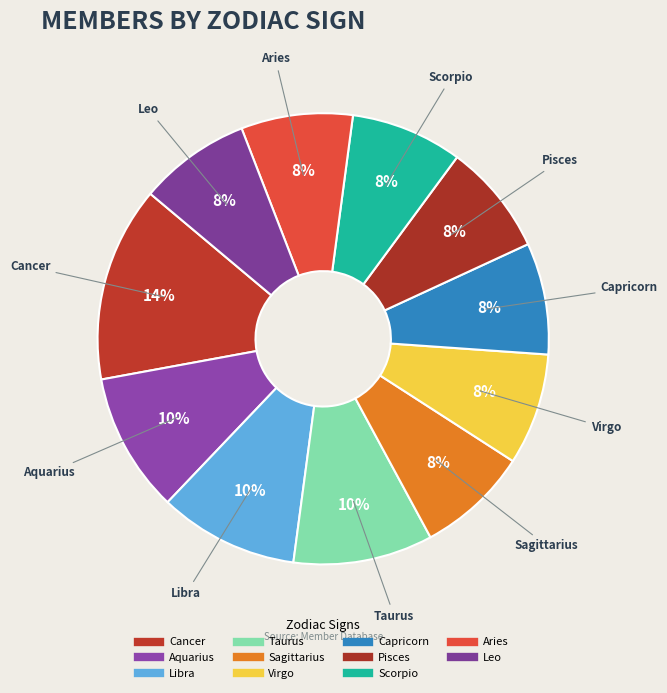

What is the ratio of the value at Aquarius to the value at Capricorn?

1.2